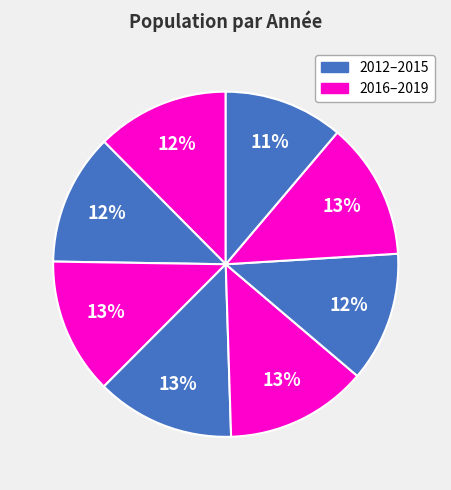

How many segments does this pie chart have?

8